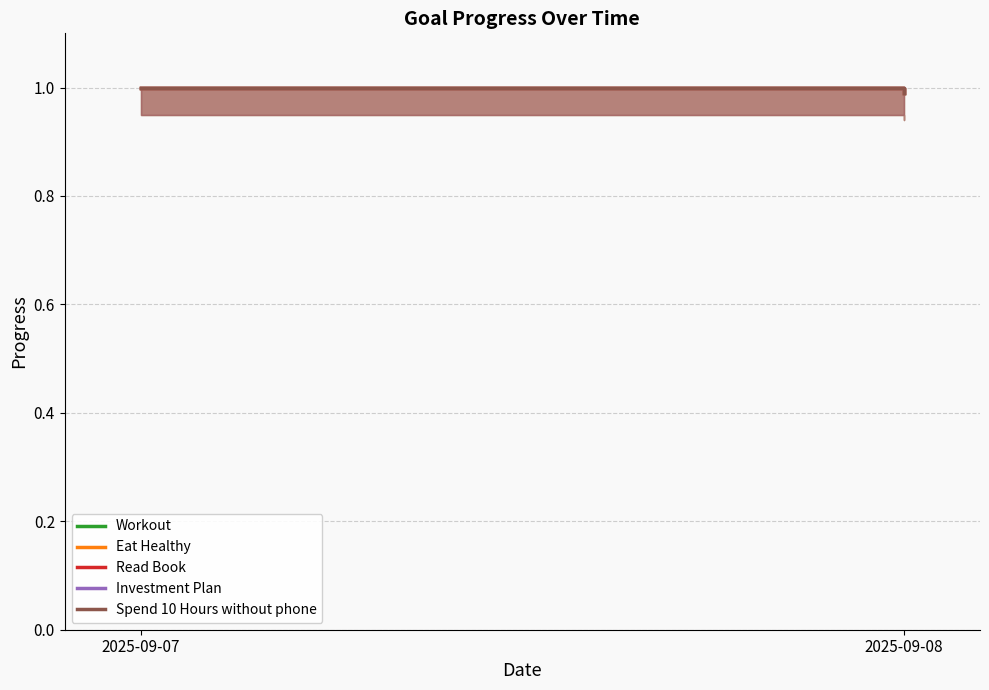

What is the total value across all series at 2025-09-07?

5.0